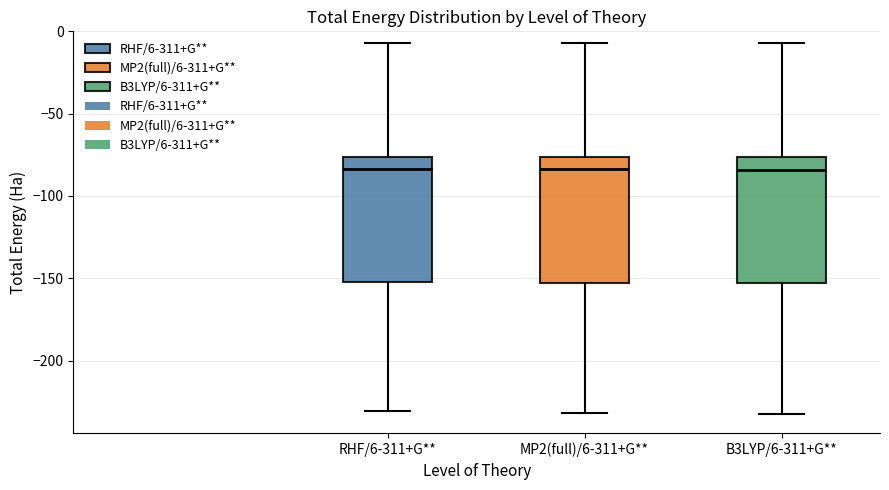

Where is the lower edge of the box for B3LYP/6-311+G** on the y-axis? The values are not printed on the chart, so give them approximately, as read against the axis.

-155